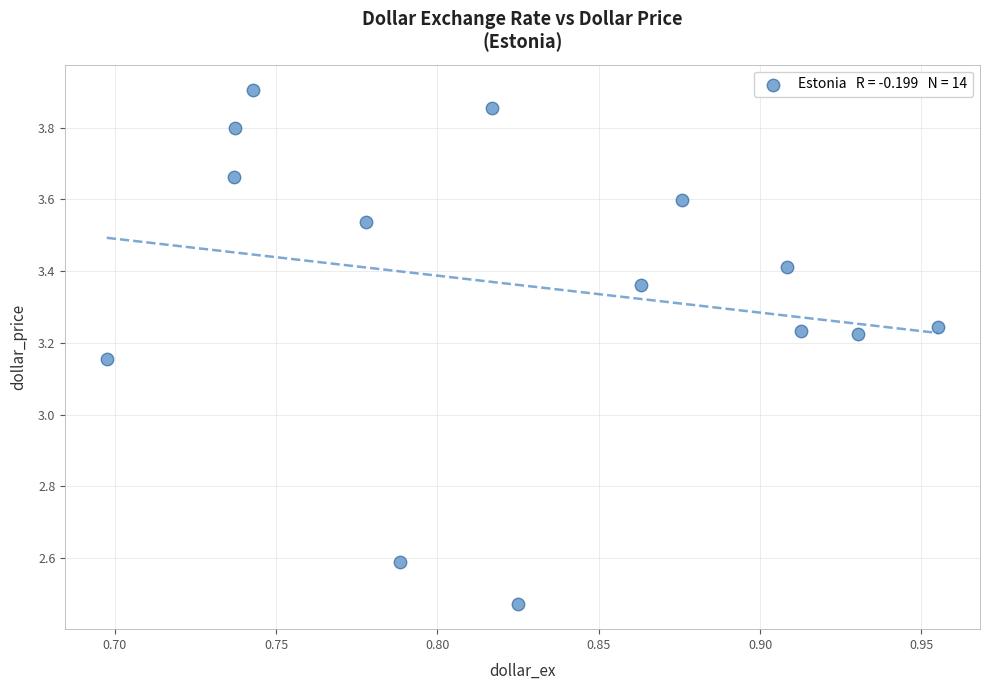

What is the range of X values (max minus min)?

0.3